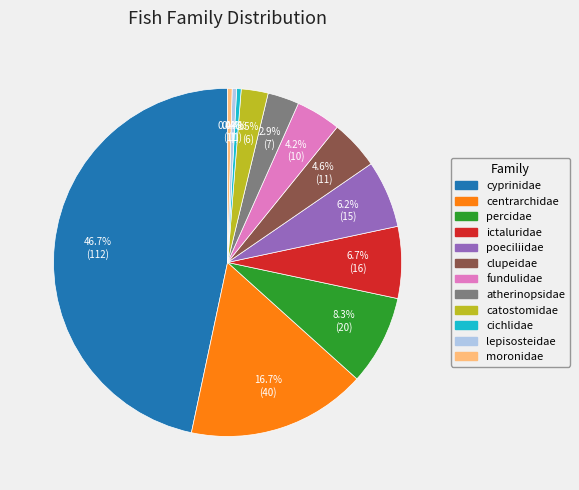

How many slices are in this pie chart?

12